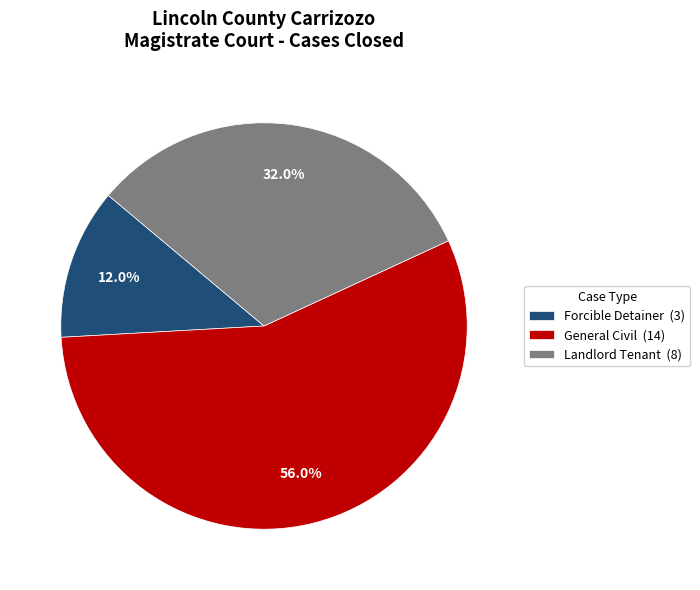

Is it true that Landlord Tenant is 32% of the pie?

True